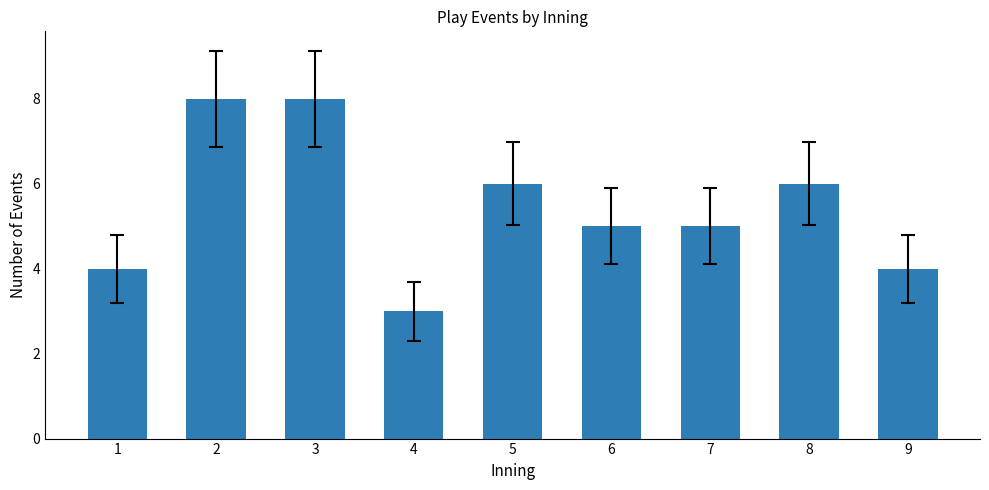

What is the sum of all values?

49